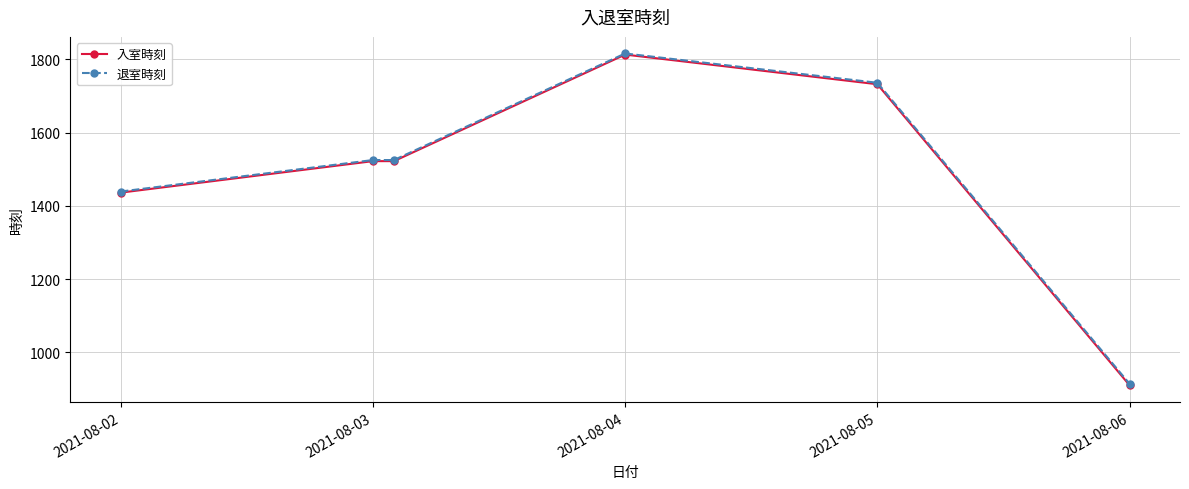

True or false: 入室時刻 has more than 2 interior local peaks.

False